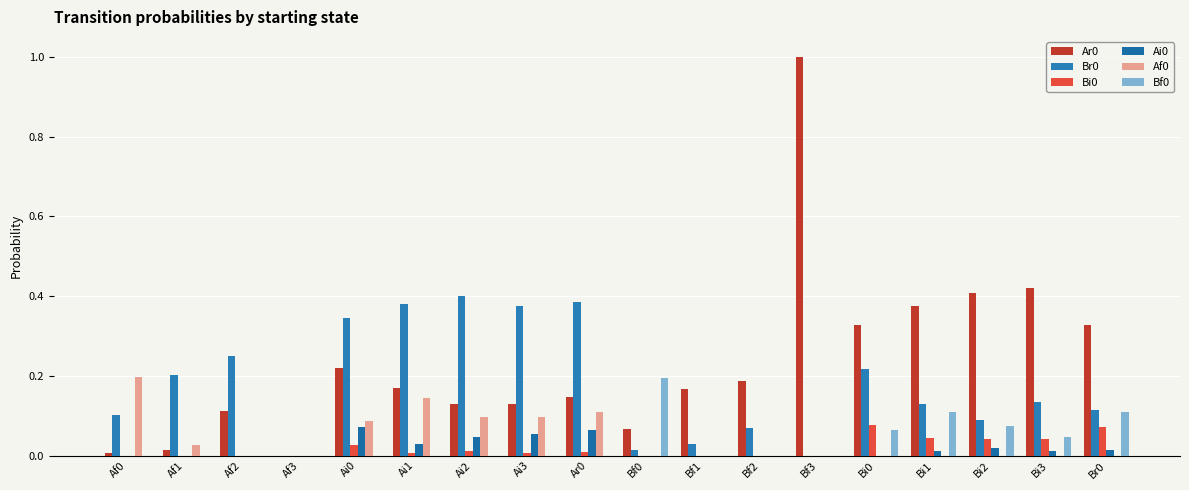

Which label corresponds to the smallest value in the chart?

Af3